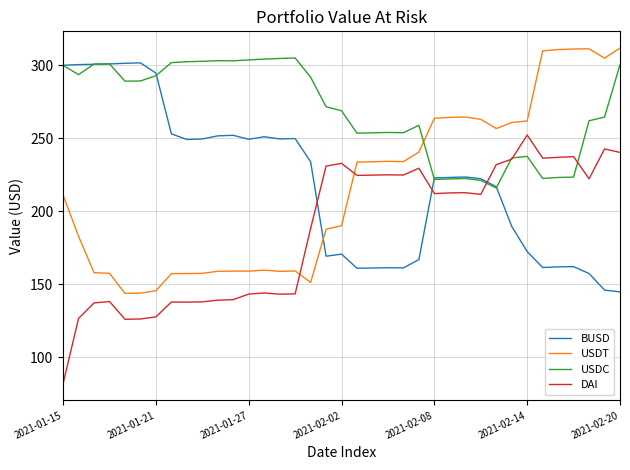

Rank the series by their maximum value, from highest to lowest.

USDT, USDC, BUSD, DAI